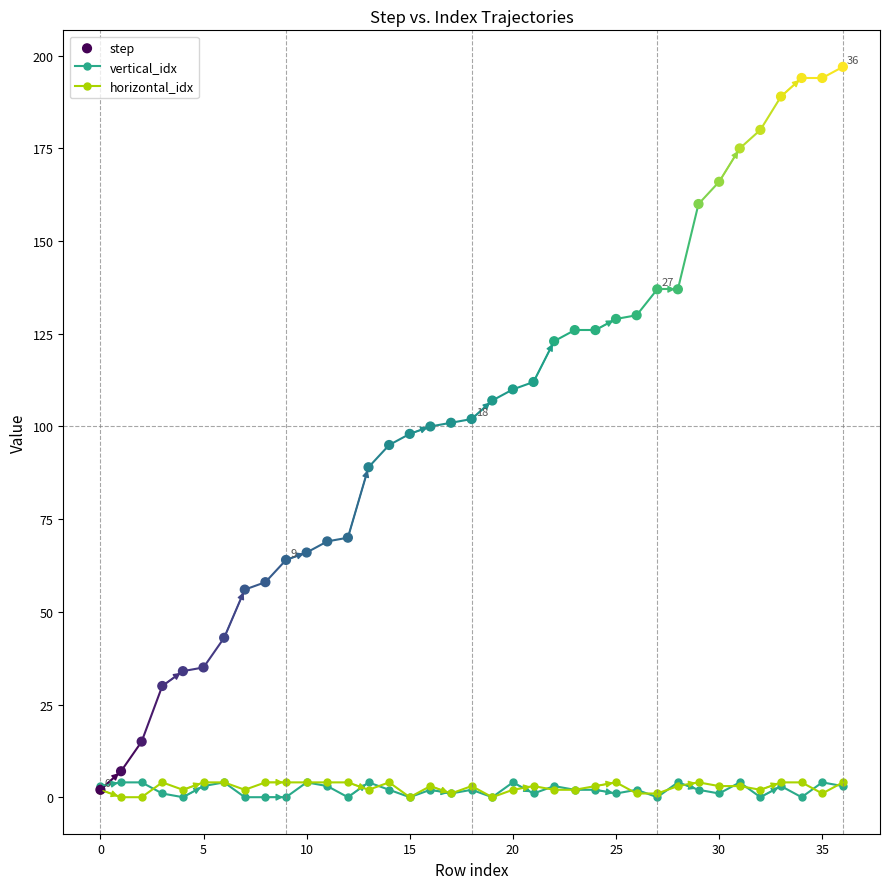

Which series has the widest spread of Y values?

step